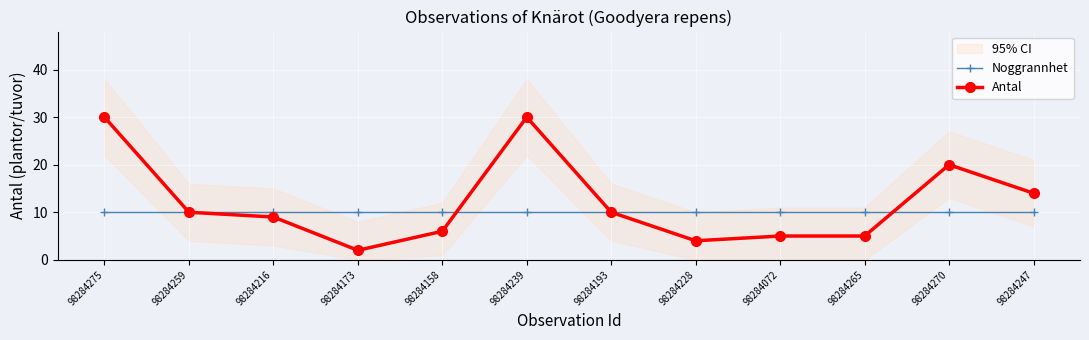

At which category is the sum across all series the highest?

98284275